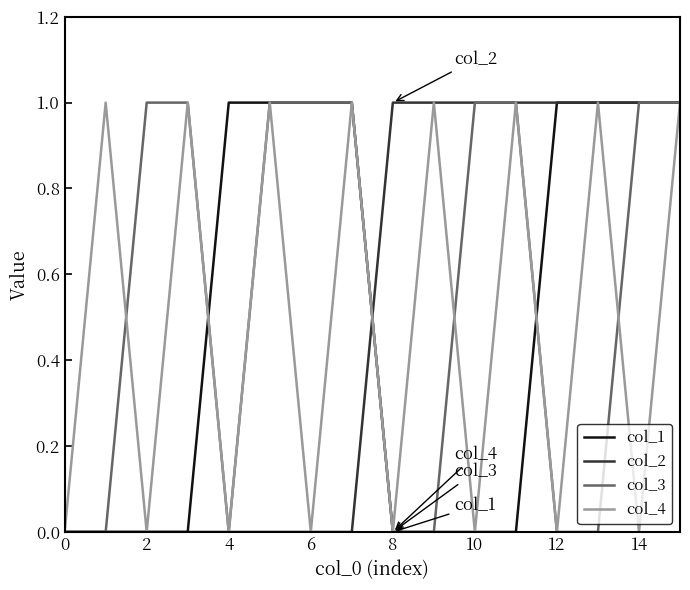

What is the difference between the second highest and minimum values in the col_1 series?

1